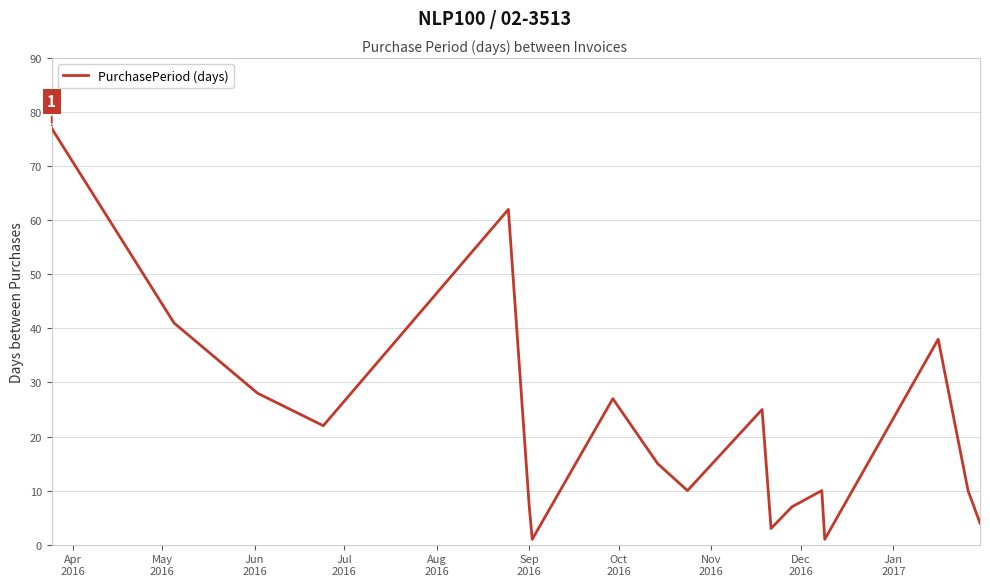

What is the maximum value shown in the chart?

77